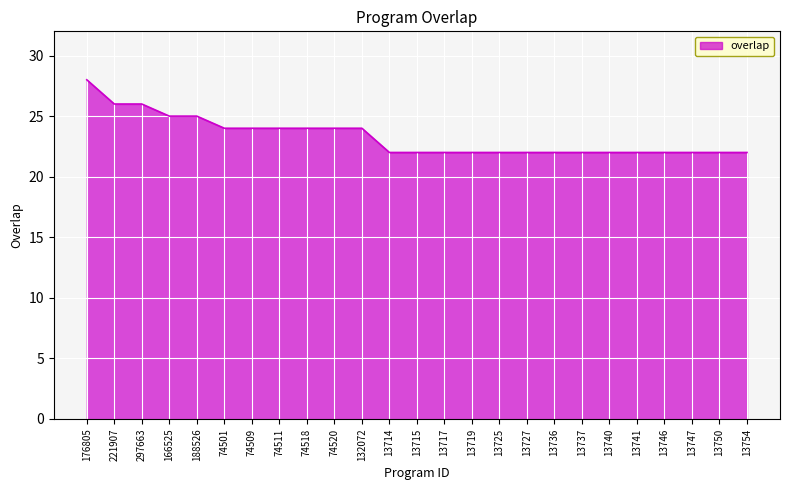

What value does the data have at 13740?

22